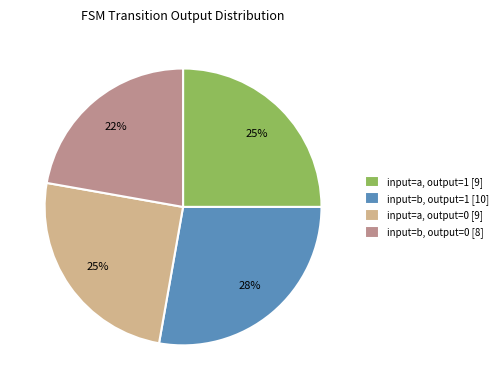

How many segments does this pie chart have?

4